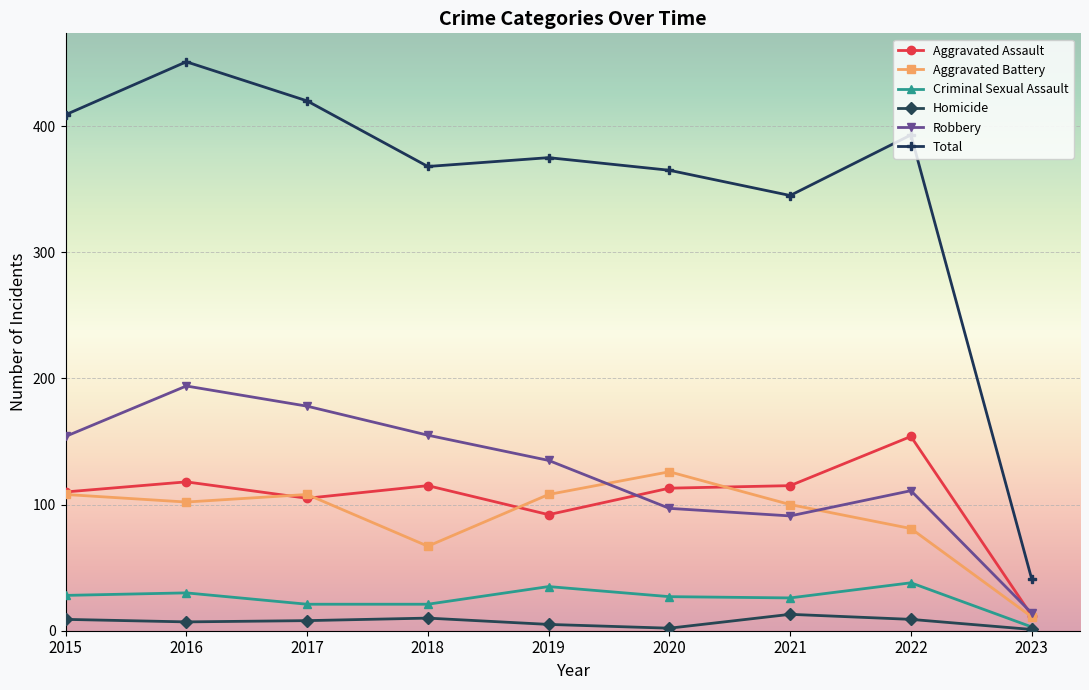

Which category has the highest value in the Aggravated Assault series?

2022